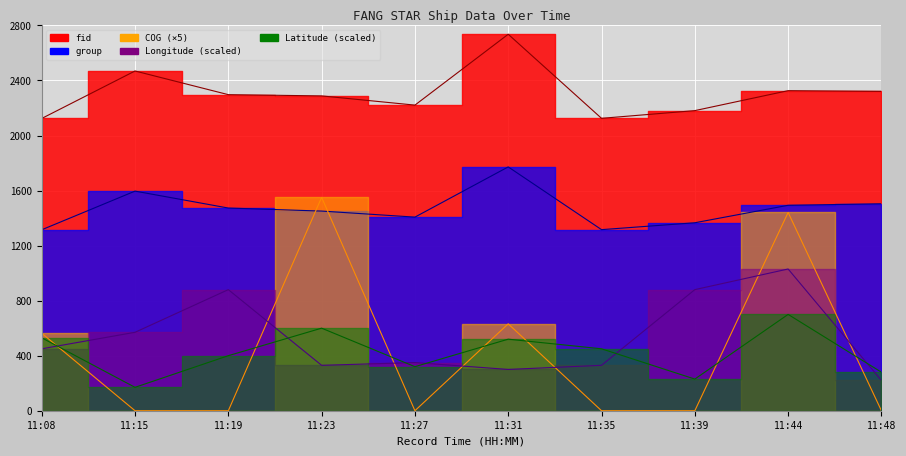

At which label is COG closest to 775?

11:31